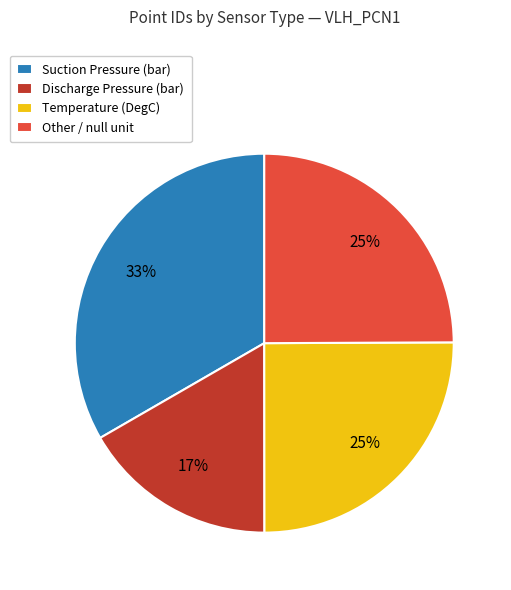

True or false: Suction Pressure (bar) accounts for 40% of the total.

False